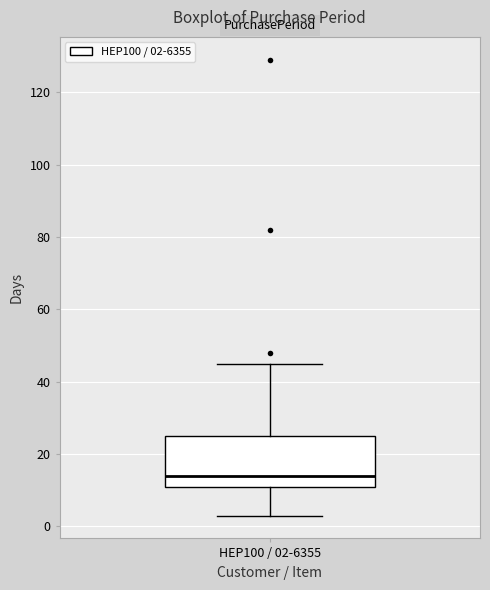

Transcribe this box plot: give where the median line is, the range the box spans, and where the two whiskers end, as read against the y-axis. The values are not printed on the chart, so give them approximately, as read against the axis.

median 14, box 12 to 26, whiskers 4 to 46